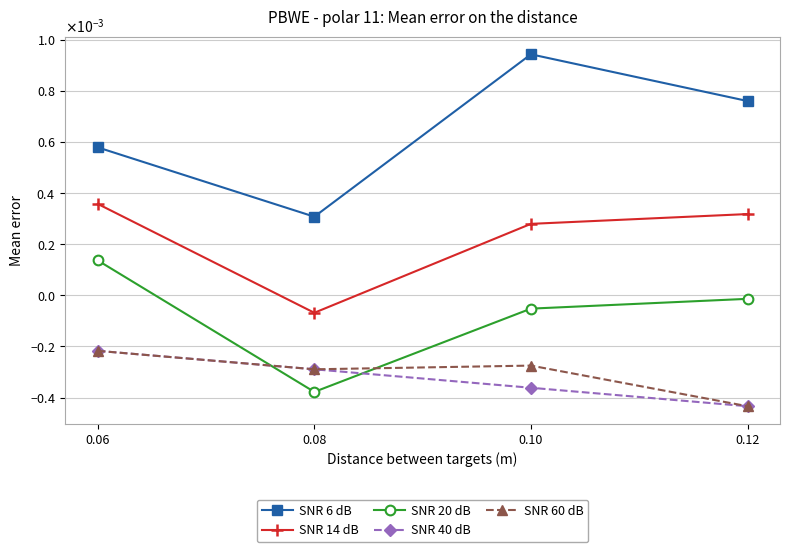

What are all the series names shown in the legend?

SNR 6 dB, SNR 14 dB, SNR 20 dB, SNR 40 dB, SNR 60 dB